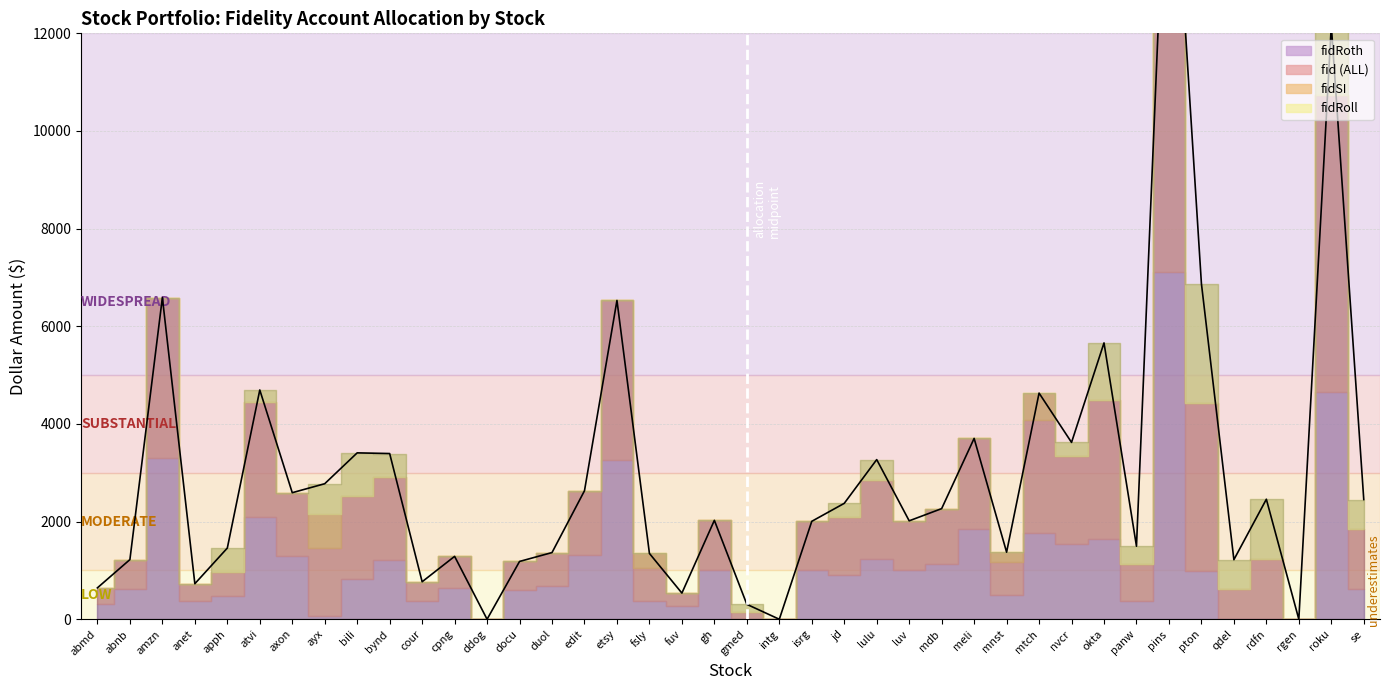

True or false: fidSI has a value of 0 at fuv.

True